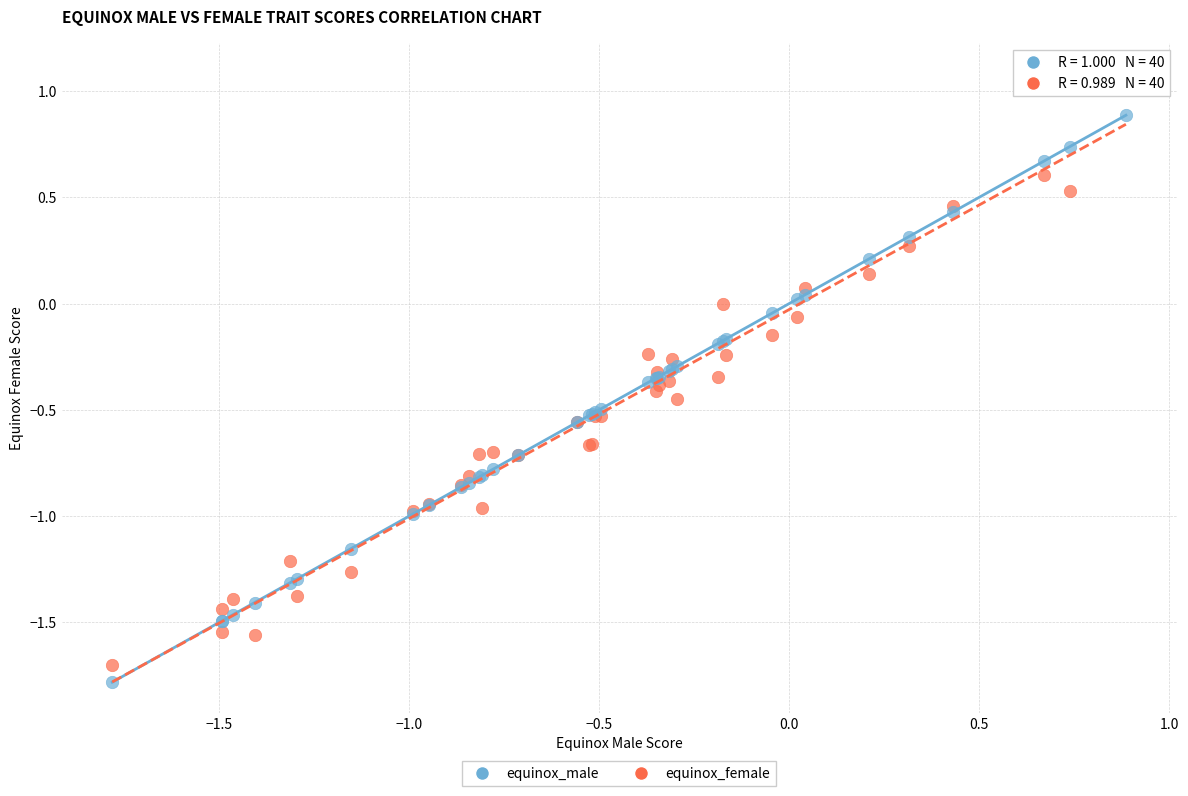

What is the X range (max minus min) for the scatter plot?

2.7